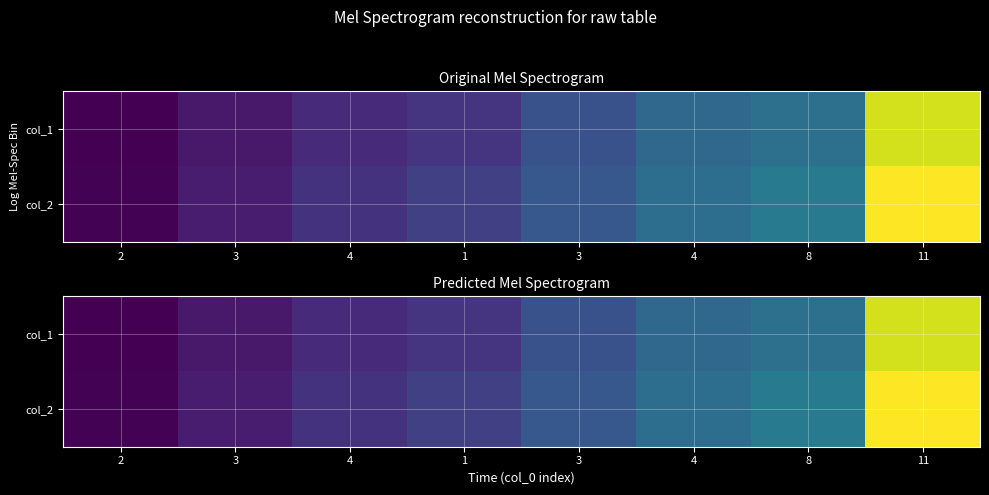

Count the number of categories in the chart.

8